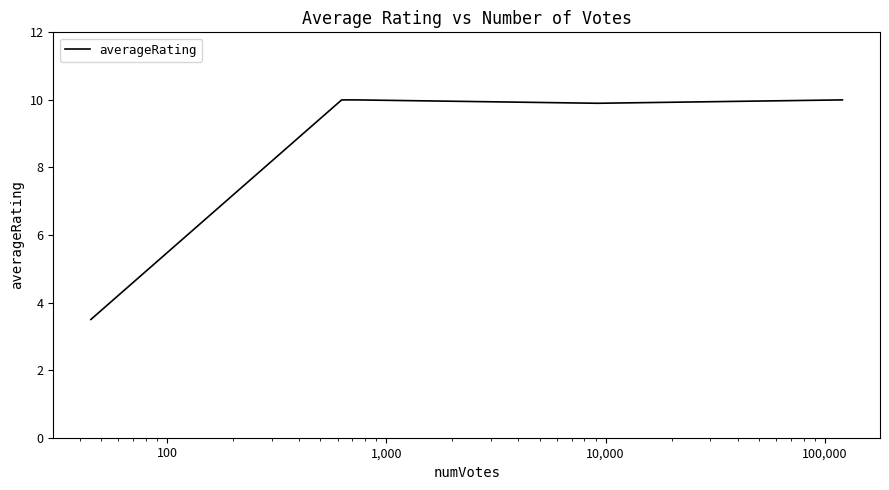

Reading right to left, transcribe all the data shown in this chart.

10.0	9.9	10.0	10.0	10.0	10.0	10.0	10.0	3.5